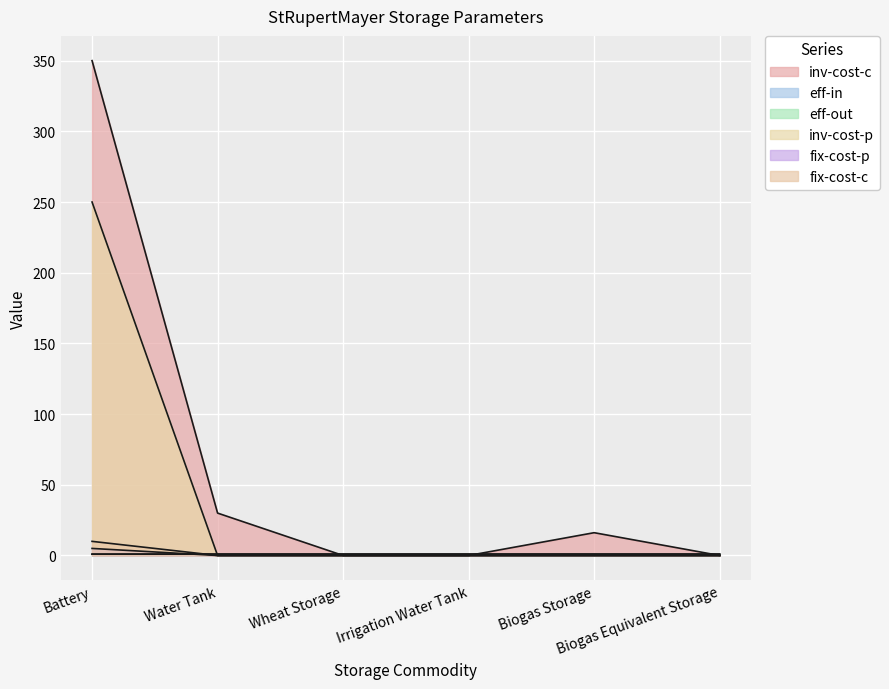

What position from the right is Water Tank?

5